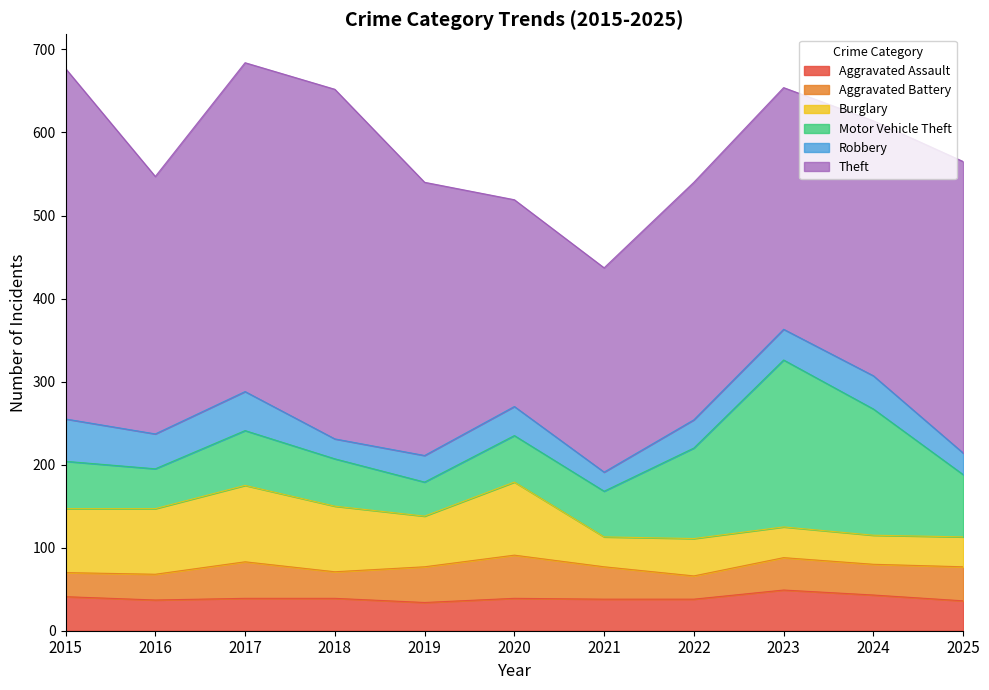

Reading right to left, transcribe all the data shown in this chart.

Aggravated Assault: 36	43	49	38	38	39	34	39	39	37	41
Aggravated Battery: 41	37	39	28	39	52	43	32	44	31	29
Burglary: 36	35	37	45	36	88	61	79	92	79	77
Motor Vehicle Theft: 75	152	201	109	55	56	41	57	66	48	57
Robbery: 26	40	37	34	23	35	32	24	47	42	51
Theft: 351	307	291	286	246	249	329	421	396	310	422